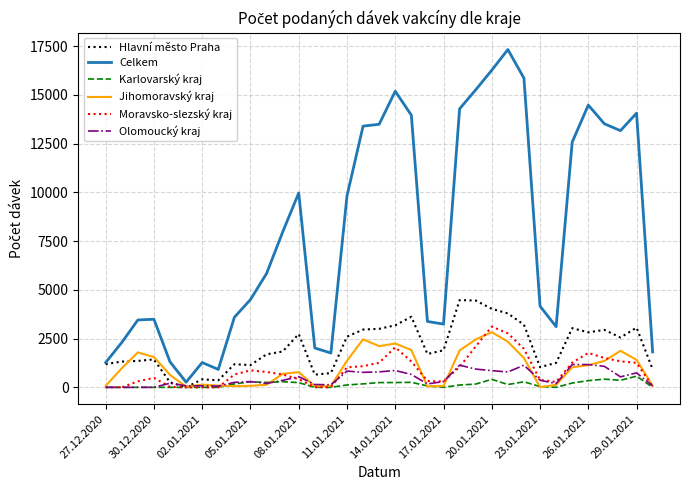

What is the maximum value shown in the chart?

17332